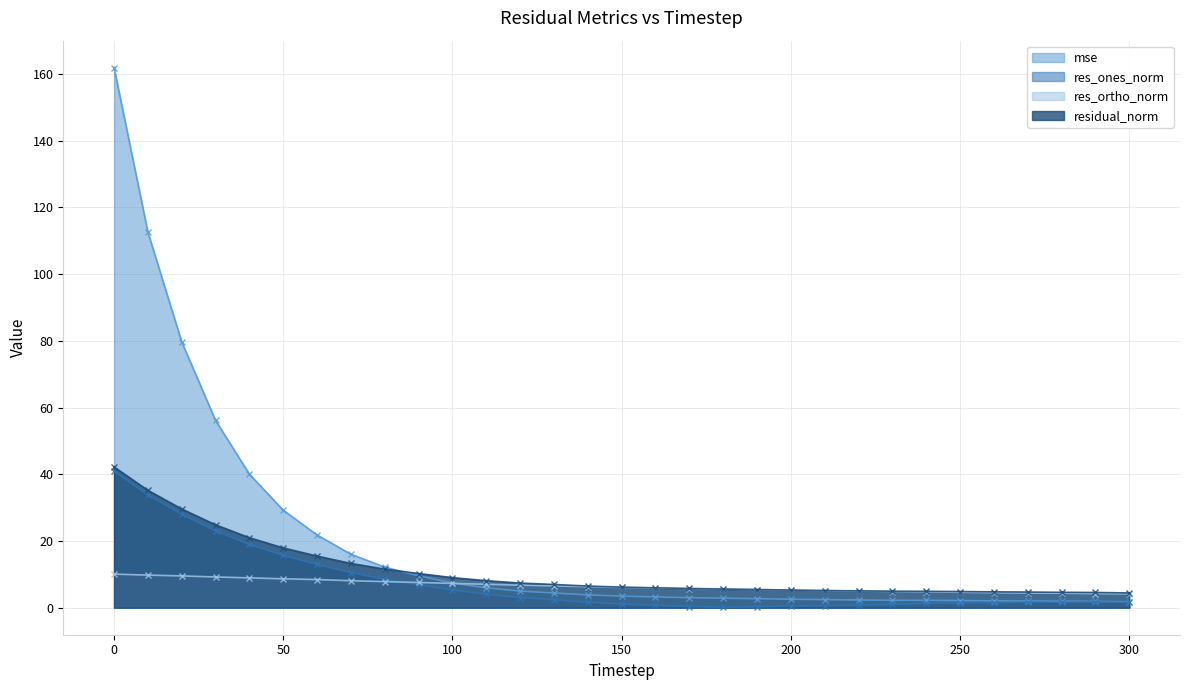

True or false: res_ortho_norm has a value of 7.3 at 100.

True